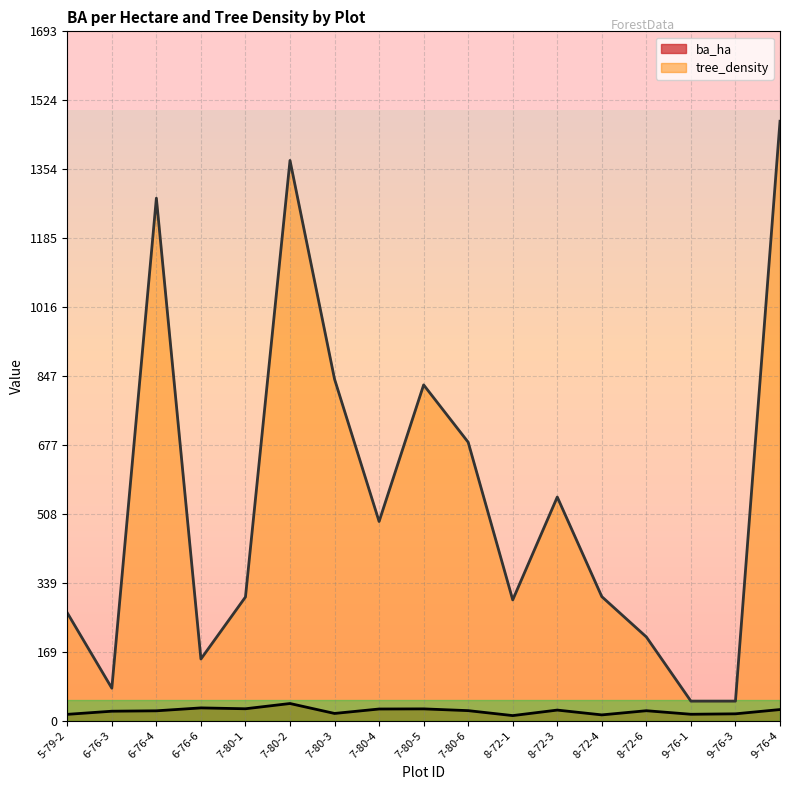

How many data points does each series have?

17